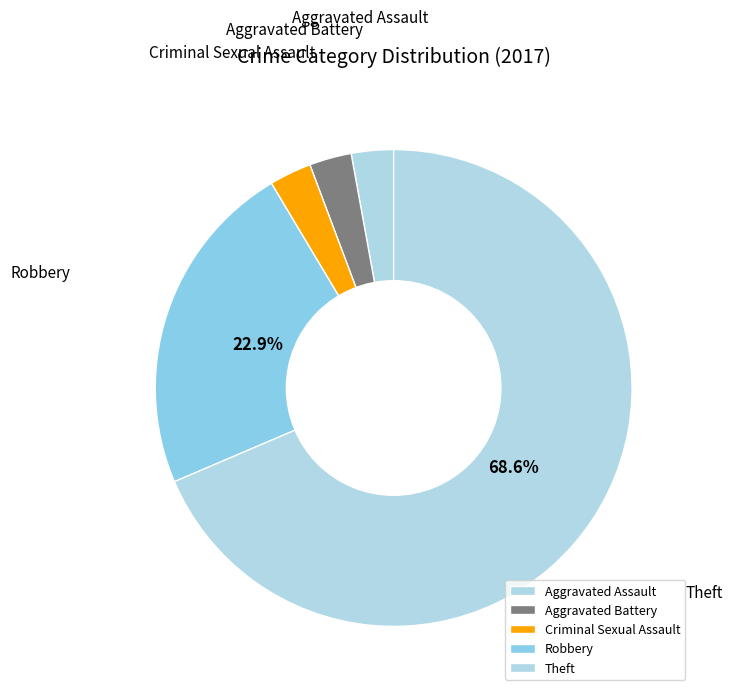

Is there a majority slice in this chart?

Yes